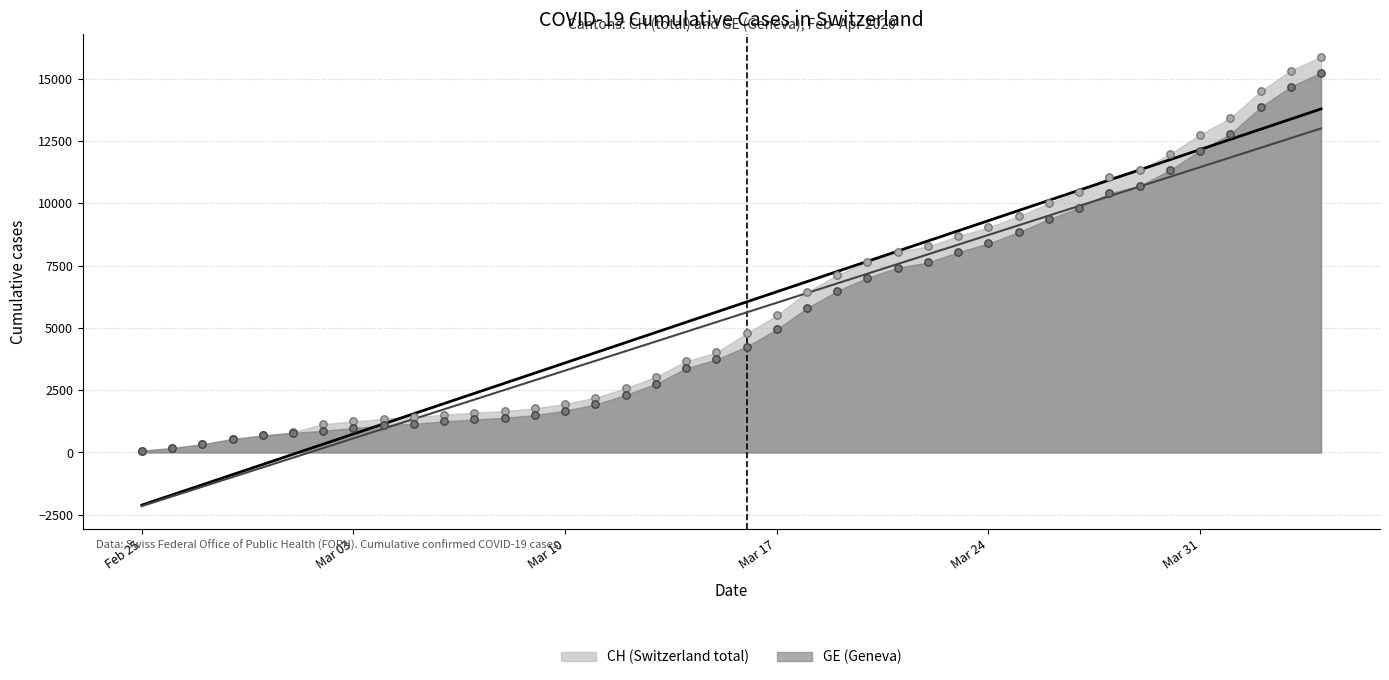

Which series reaches the maximum Y coordinate?

CH